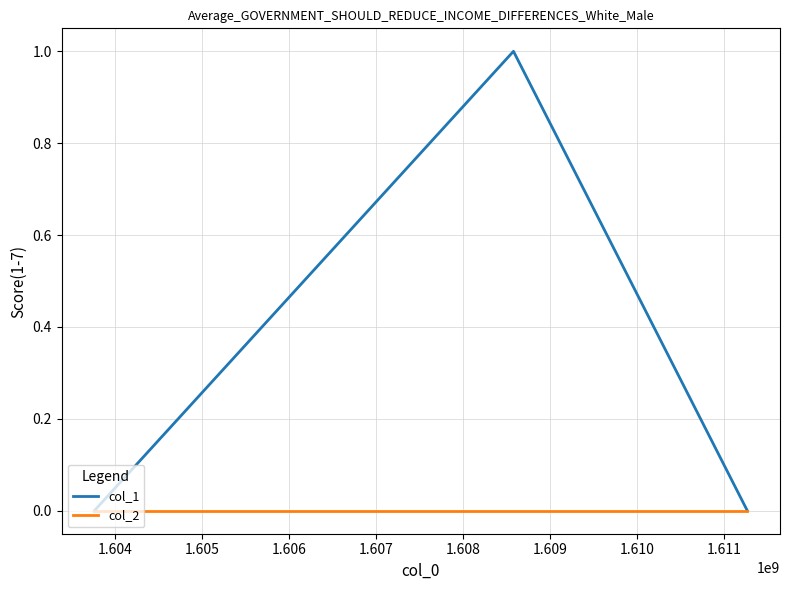

Which series has the largest range (max minus min)?

col_1